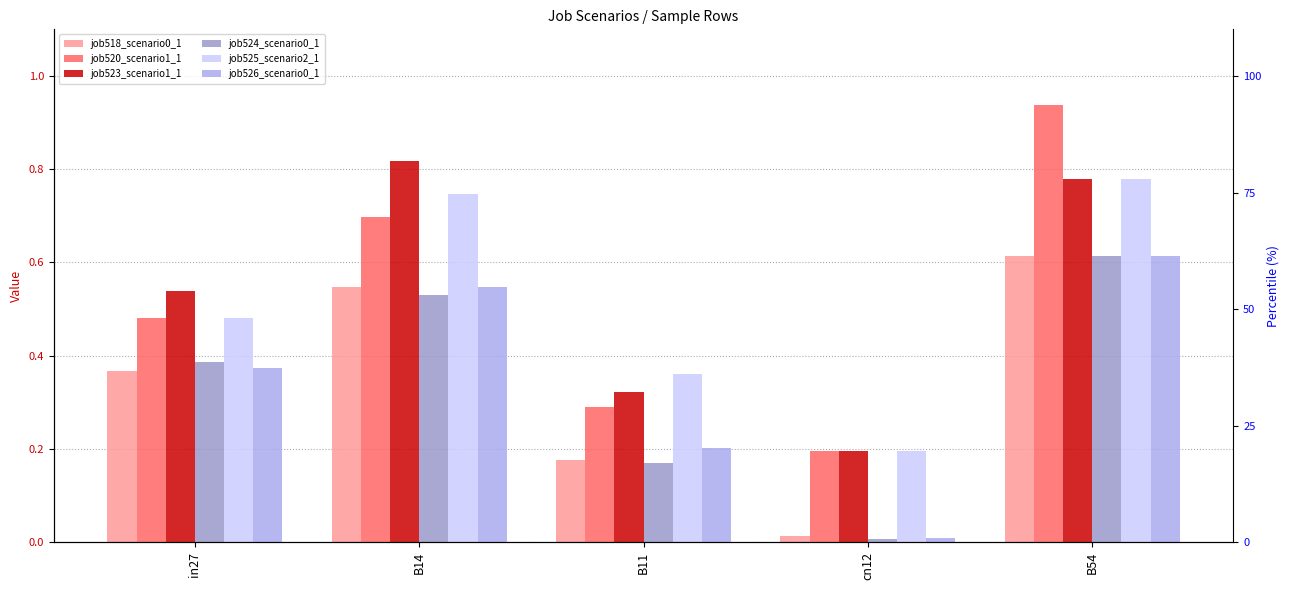

Which series changed the most between B11 and B54?

job520_scenario1_1